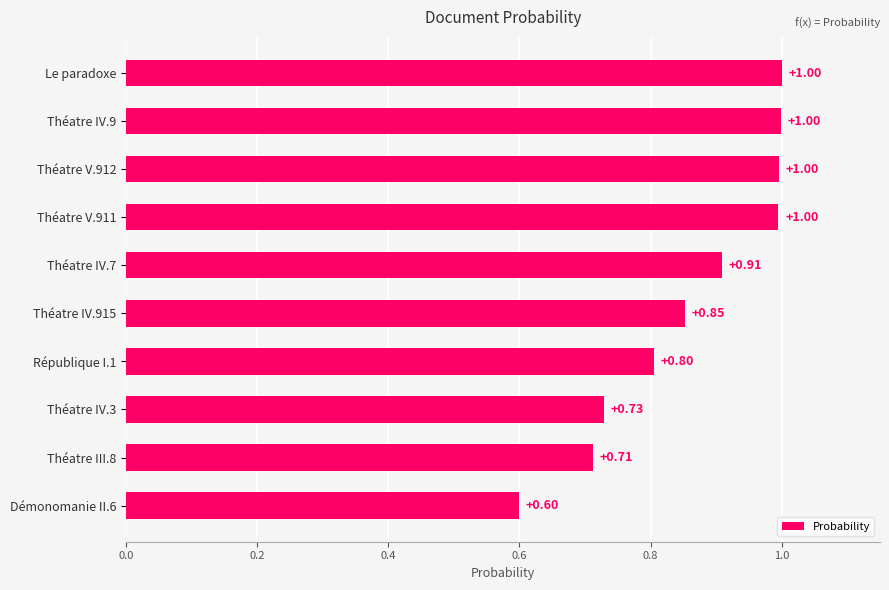

Which has a higher value, Théatre IV.9 or République I.1?

Théatre IV.9